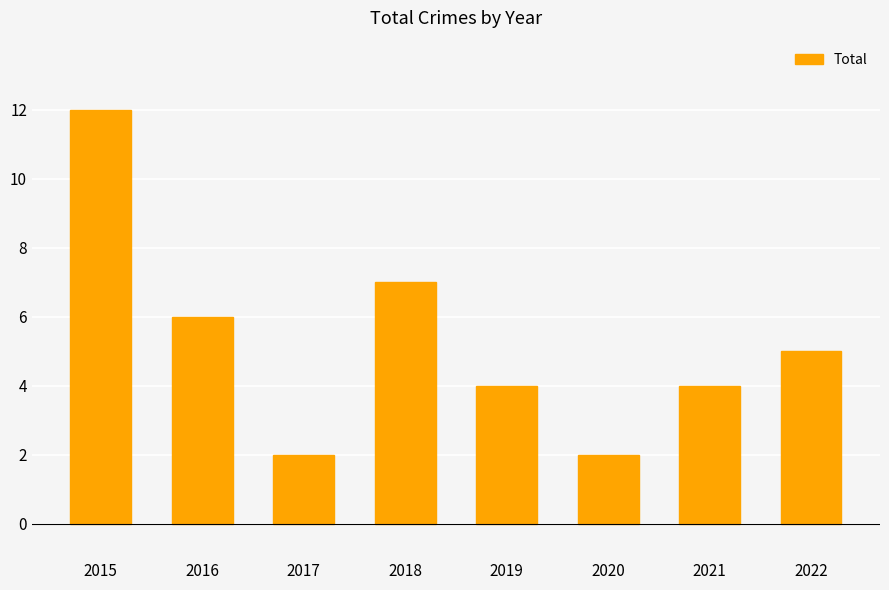

The chart shows a value of 7 at 2018. True or false?

True